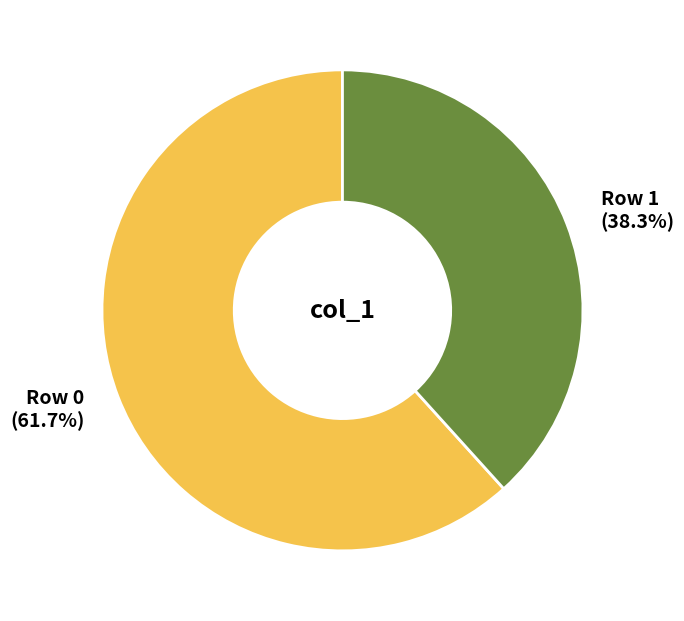

Does any single category account for the majority?

Yes